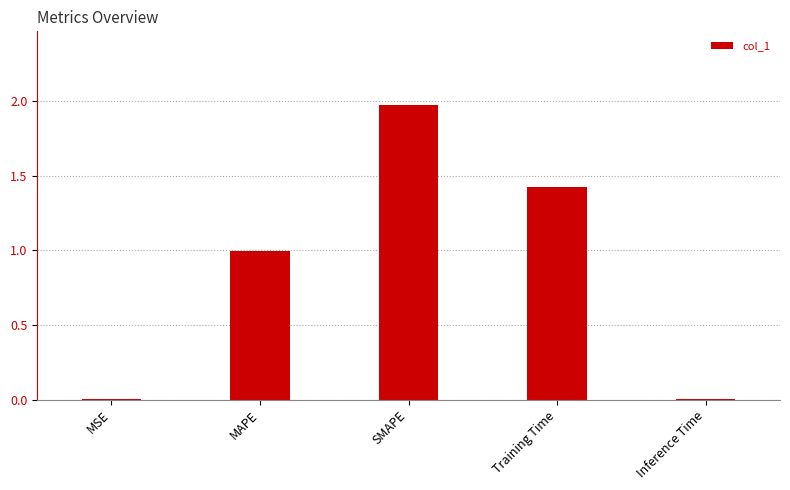

What value does the data have at MAPE?

1.0